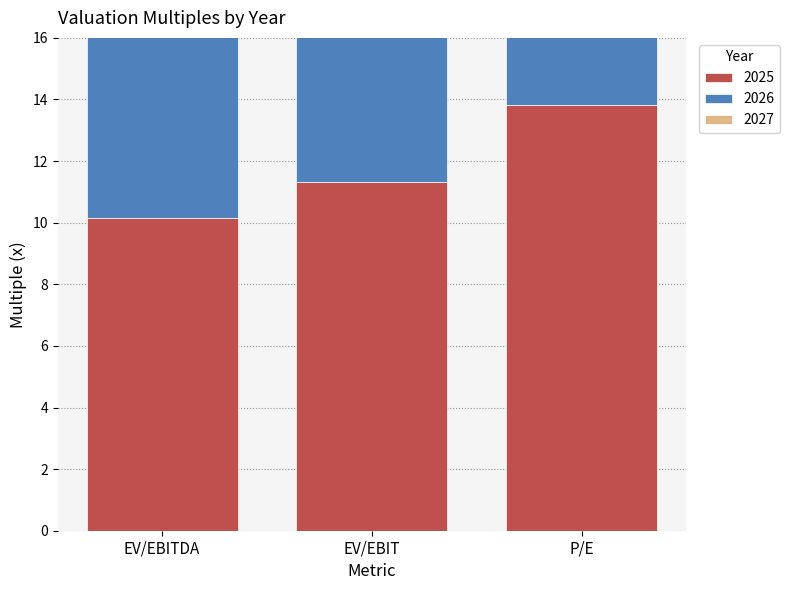

What is the label of the 2nd bar from the right?

EV/EBIT